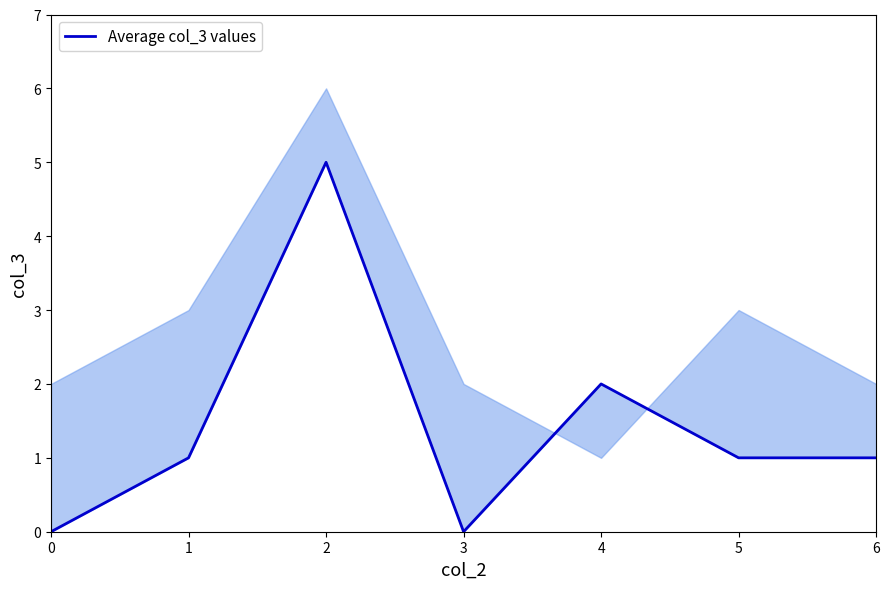

What is the sum of all values?

10